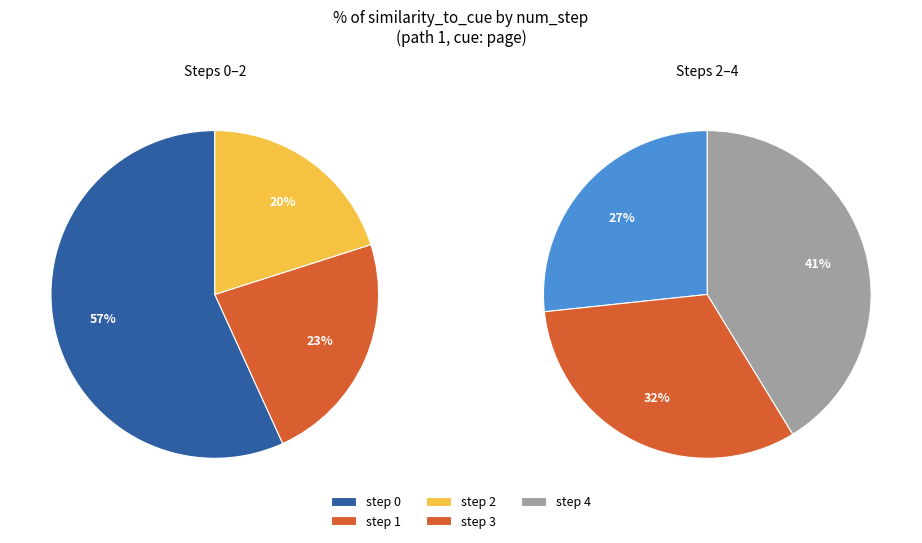

Is the sum of step_0 and step_1 greater than half?

Yes